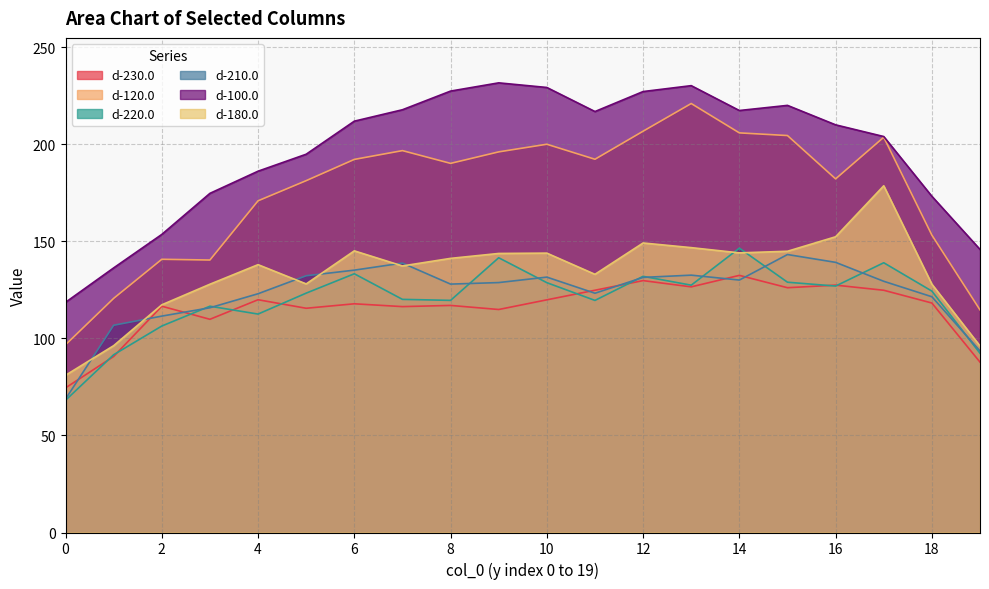

True or false: d-230.0 and d-120.0 cross at least once.

False